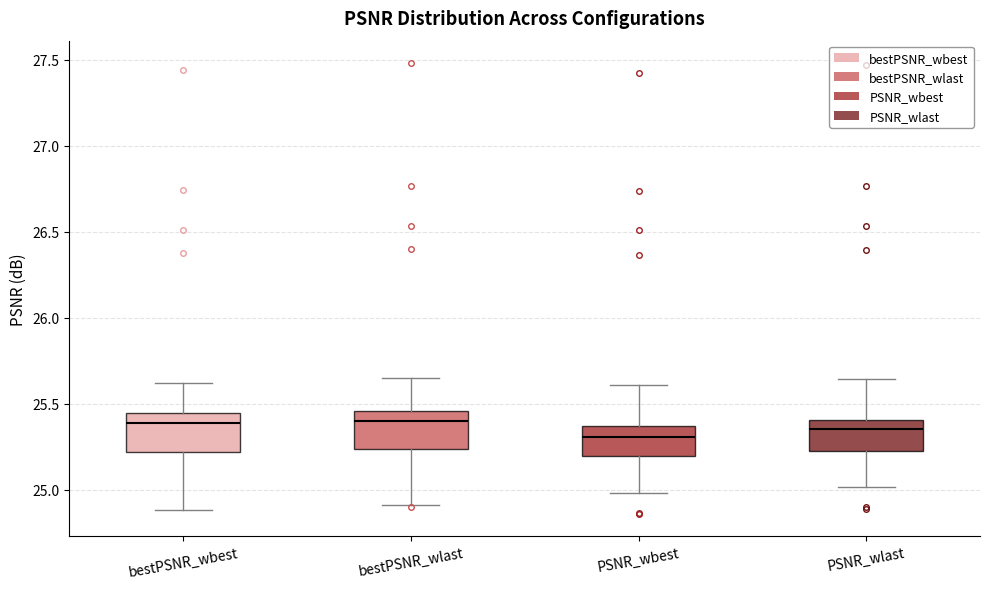

Where does the lower whisker of the box for bestPSNR_wbest end on the y-axis? The values are not printed on the chart, so give them approximately, as read against the axis.

24.90